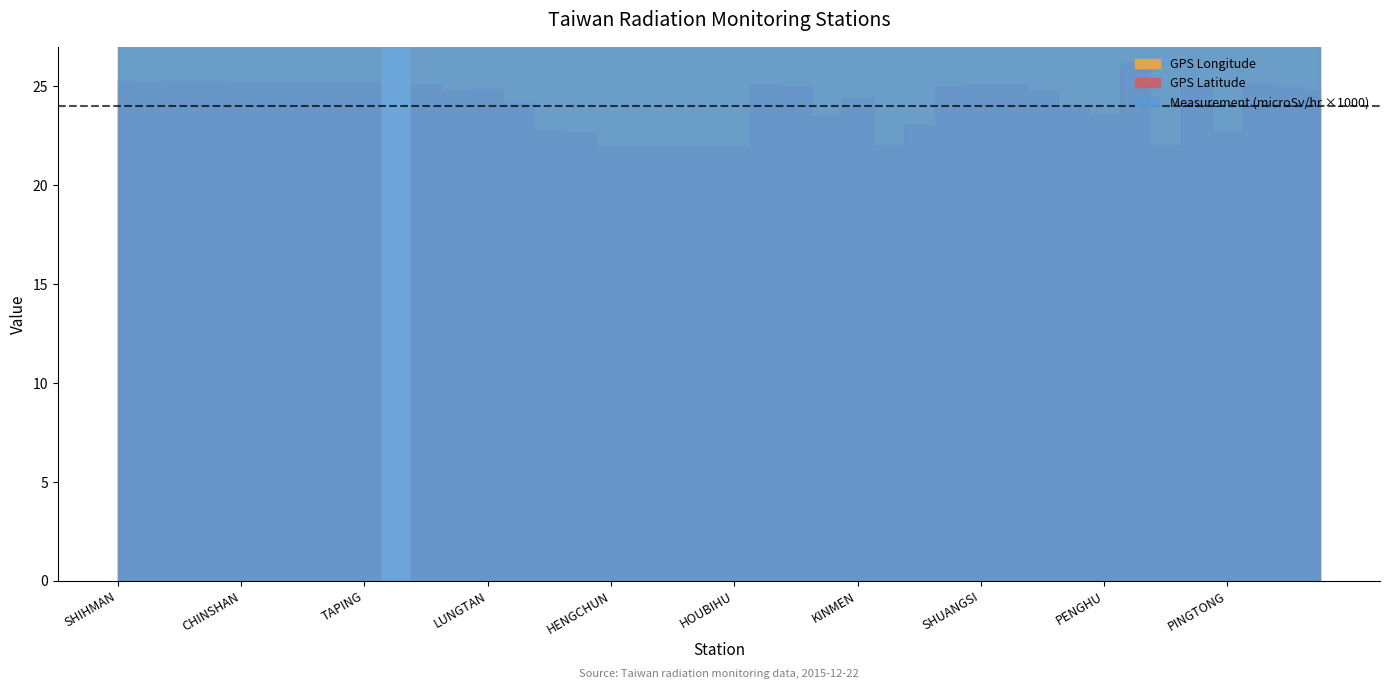

What is the sum of all GPS Latitude values?

942.4